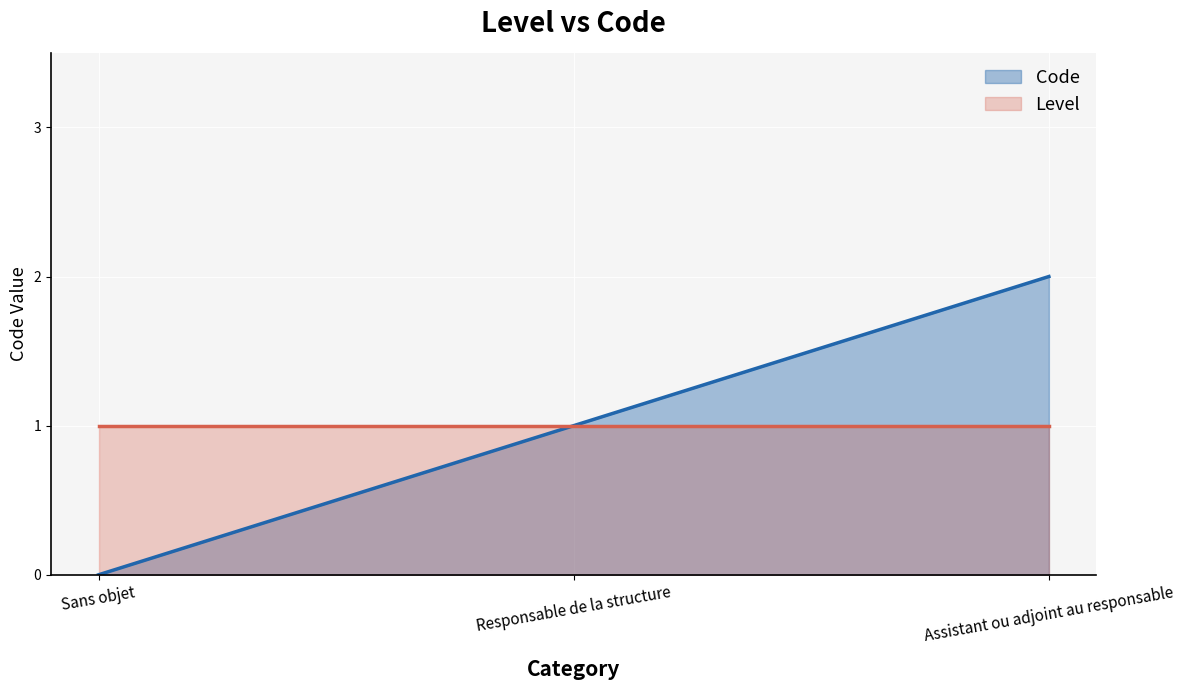

Which series has the largest range (max minus min)?

Code